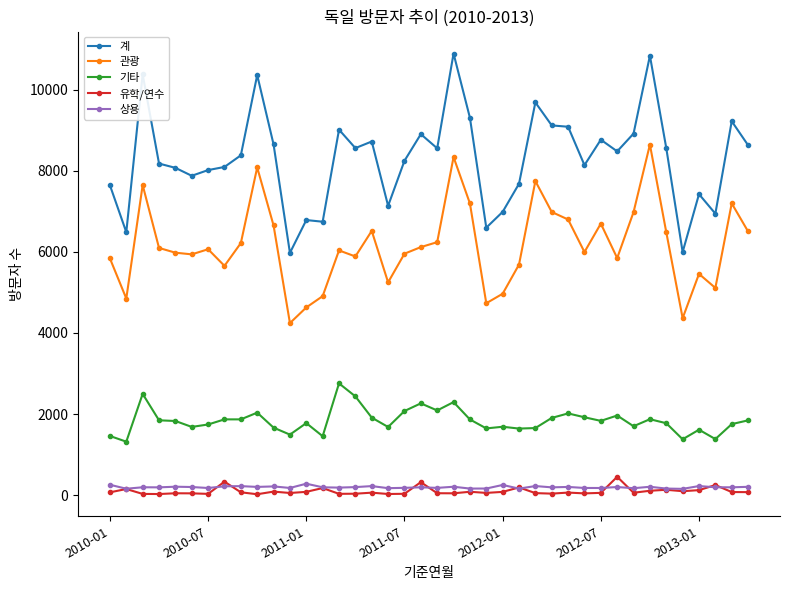

Which series has the largest total across all categories?

계